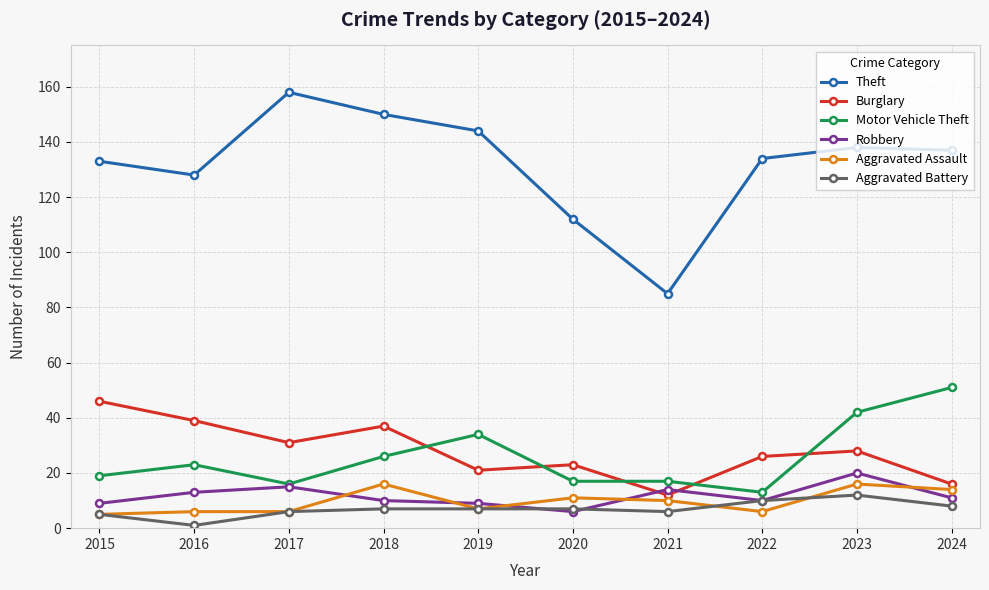

At which label does Burglary reach its peak?

2015